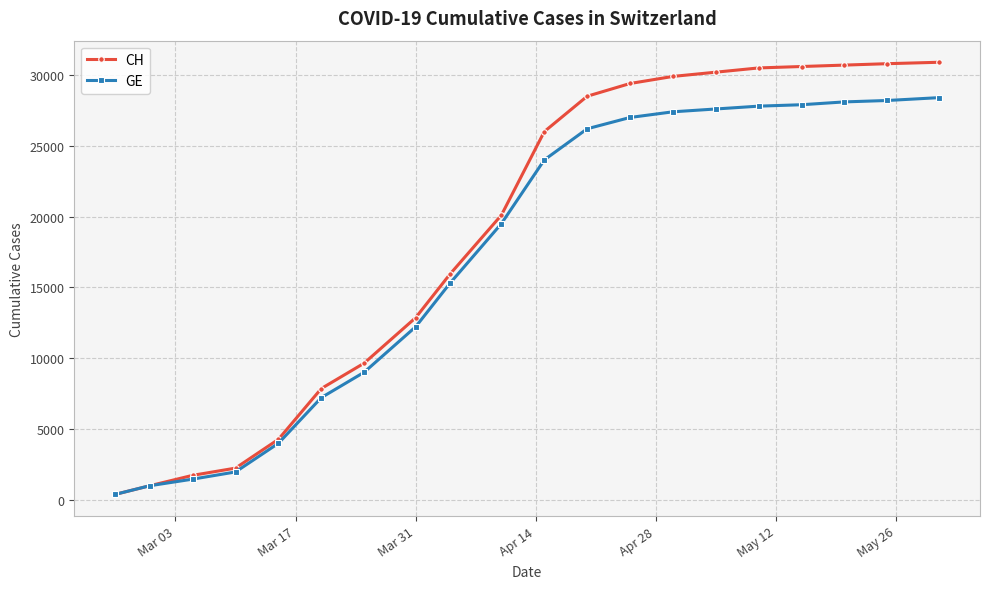

Rank the series by their maximum value, from lowest to highest.

GE, CH